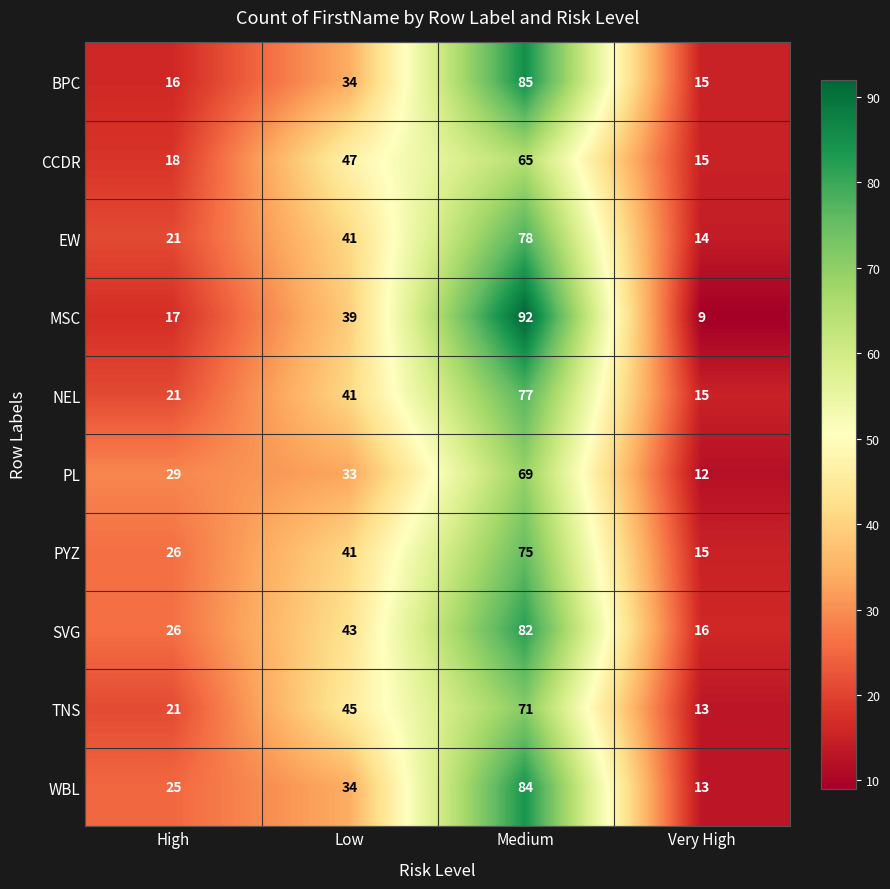

Which series has the largest range (max minus min)?

MSC